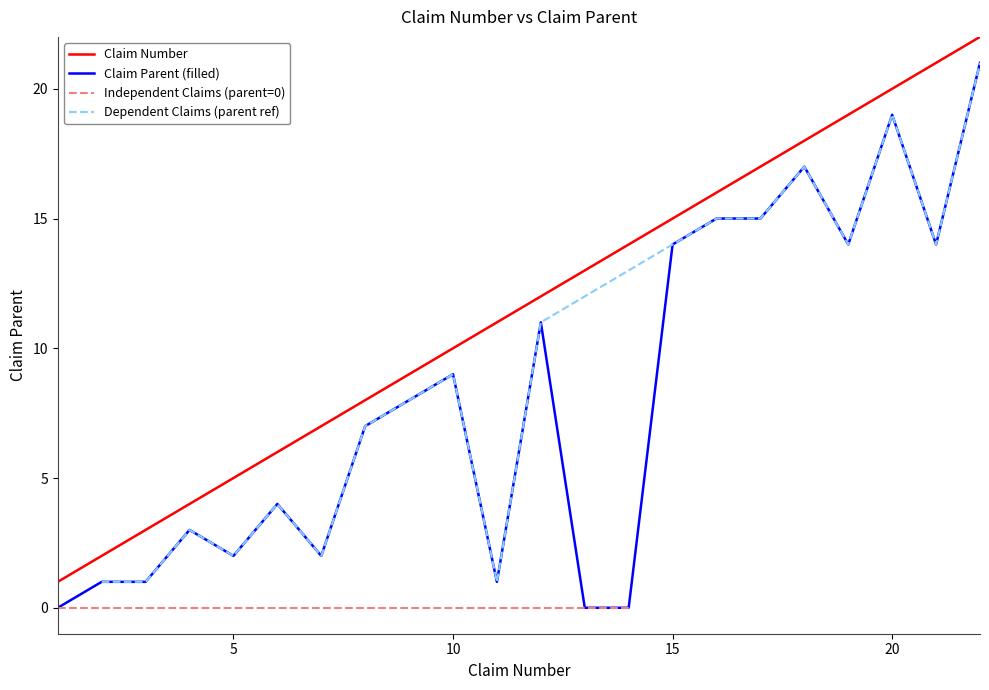

Which series has the largest total across all categories?

Claim Number